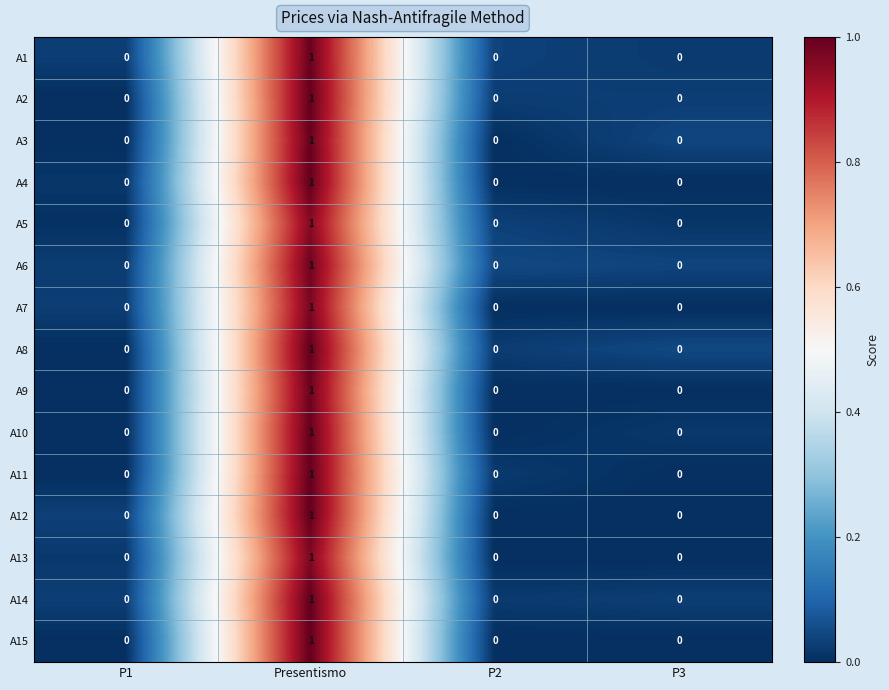

Count the A7 values in the range 0 to 1.

4